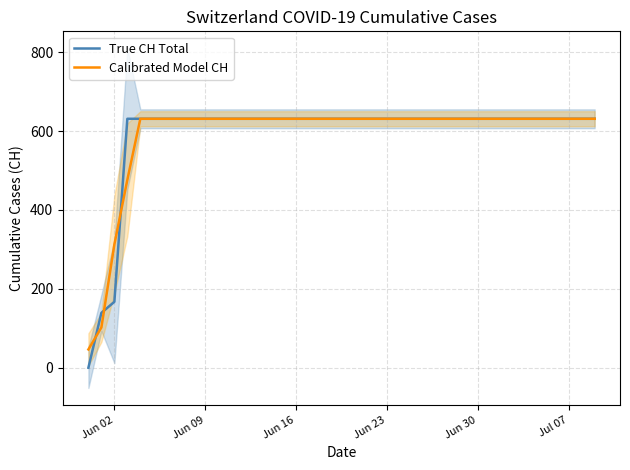

Does the chart display data point markers on the line(s)?

No